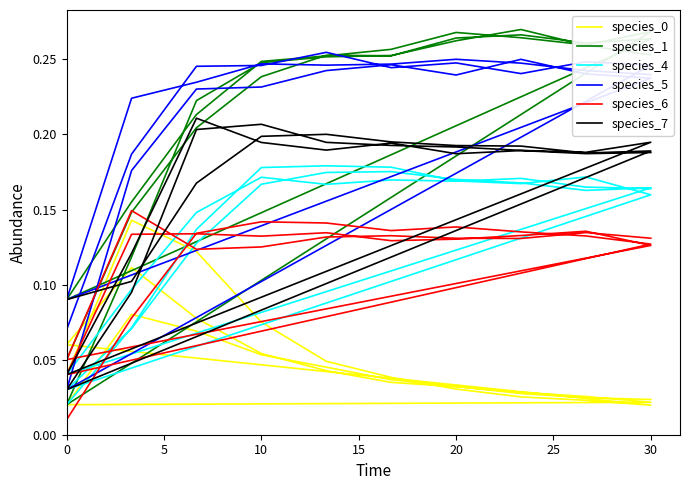

What are all the series names shown in the legend?

species_0, species_1, species_4, species_5, species_6, species_7